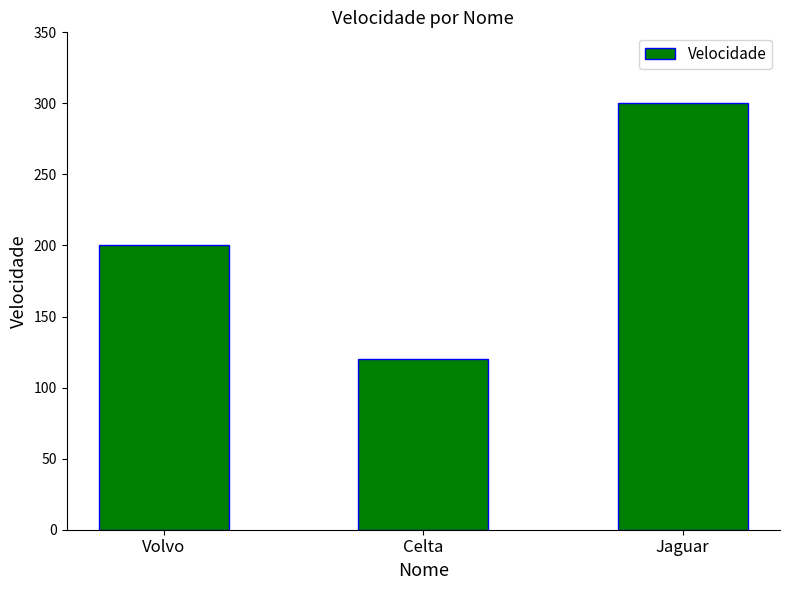

What is the change in value from Volvo to Celta?

-80